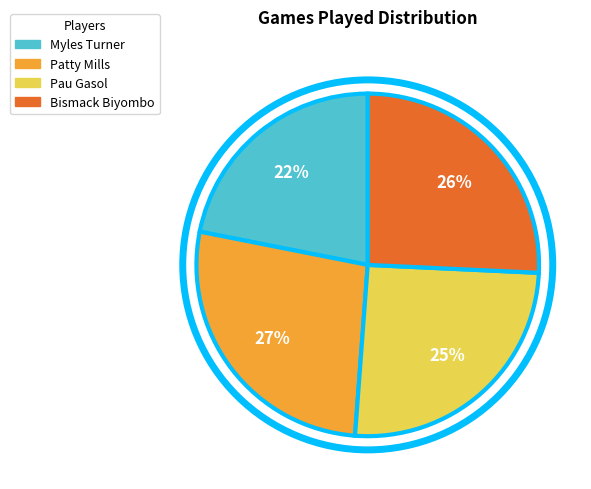

To the nearest percent, what is the combined percentage of Bismack Biyombo and Patty Mills?

53%